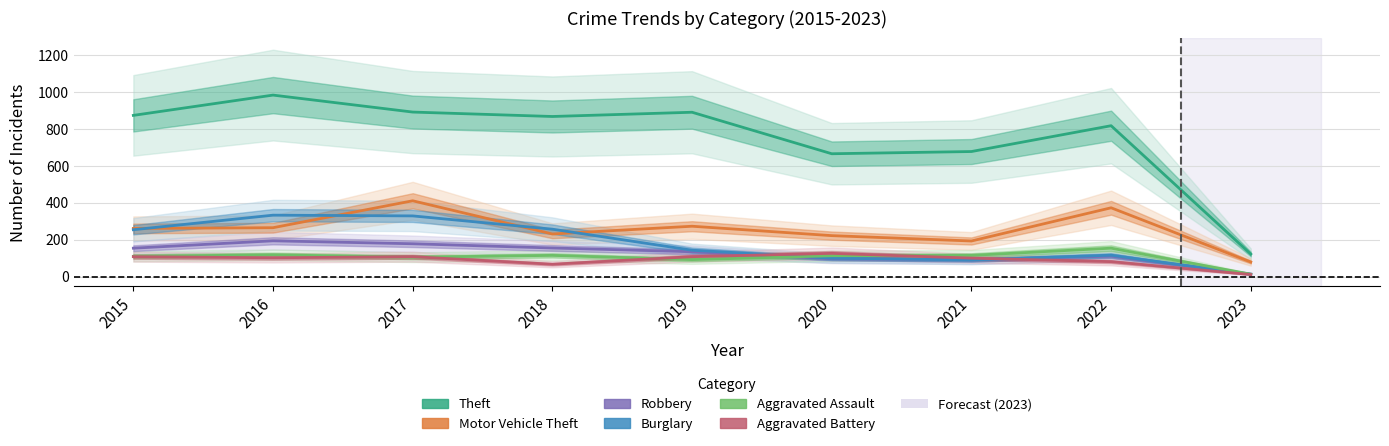

How many lines are shown in the chart?

6